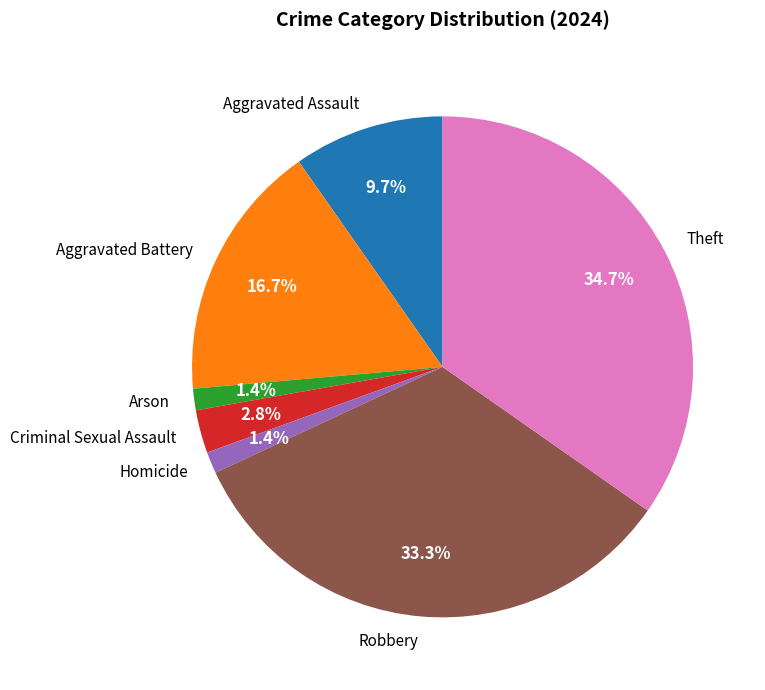

True or false: Aggravated Assault accounts for 1% of the total.

False